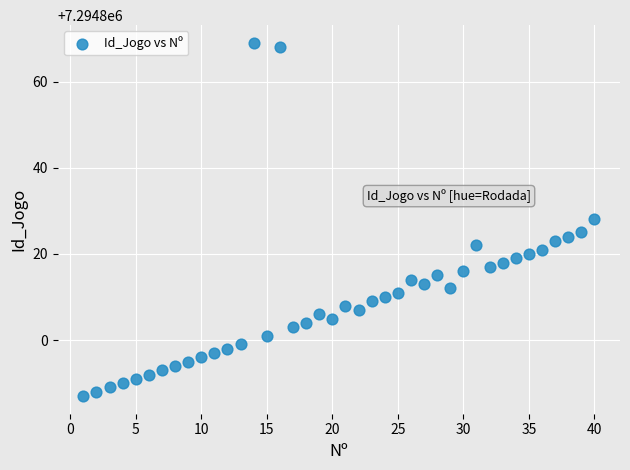

What is the range of Y values (max minus min)?

82